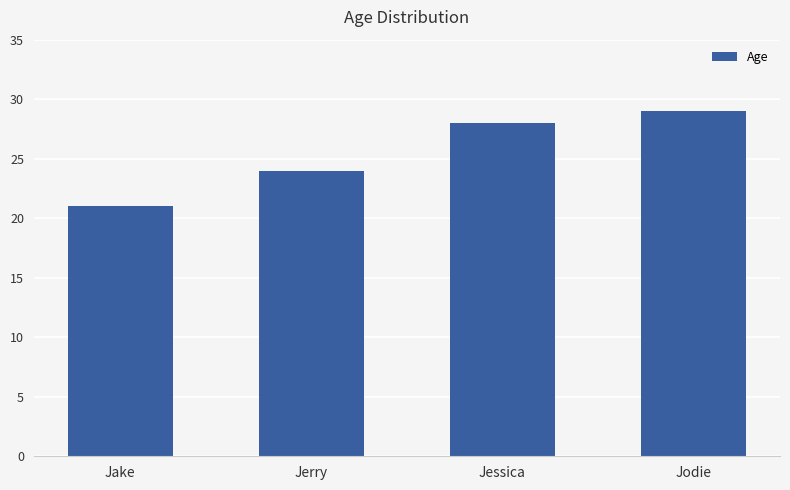

What is the approximate value at Jodie?

29